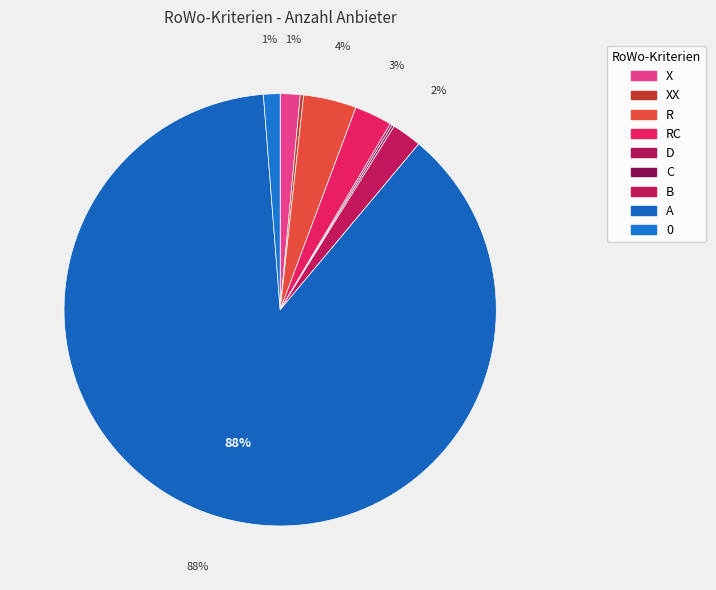

Do R and X together represent more than half of the pie?

No